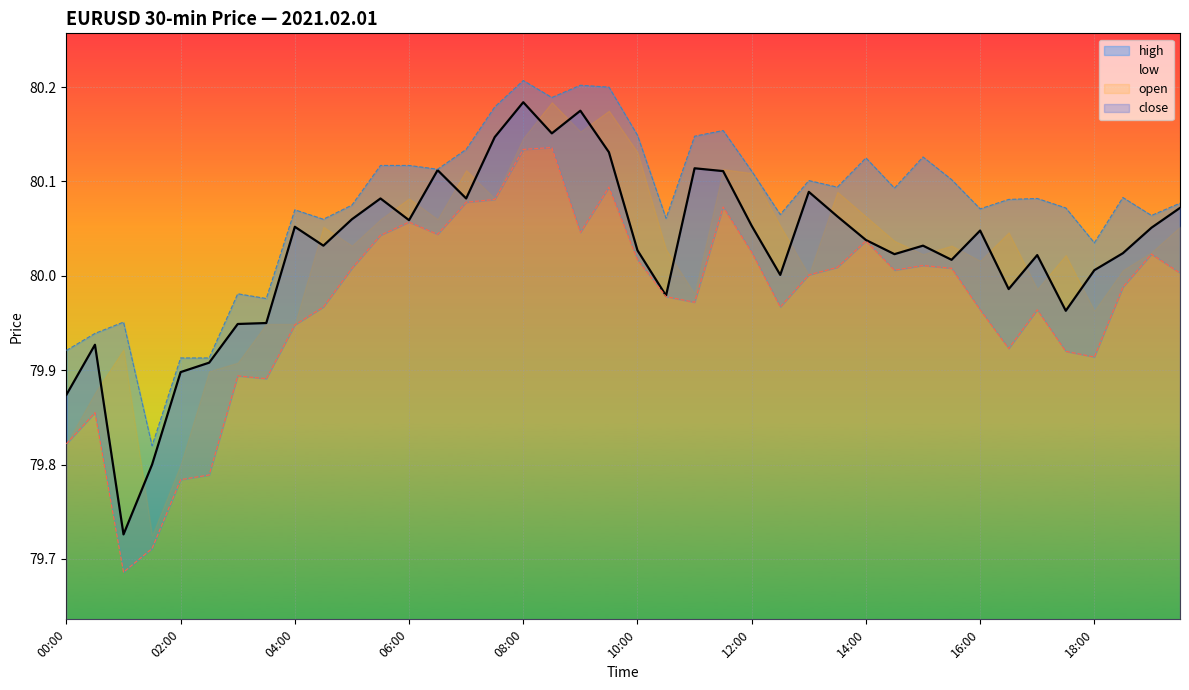

How many data points are less than 80?

11